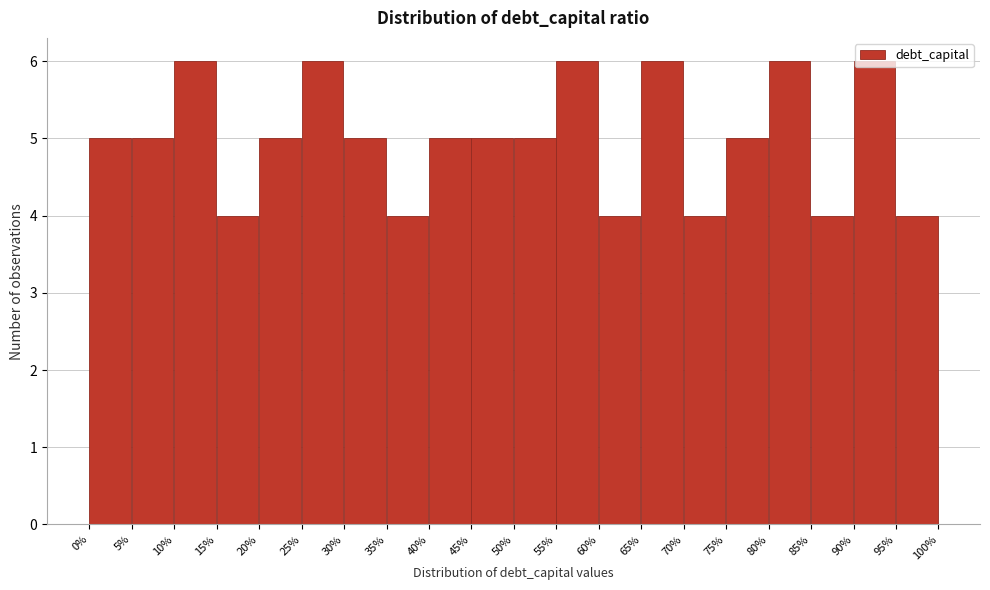

True or false: the data shows 5 at 20%.

True